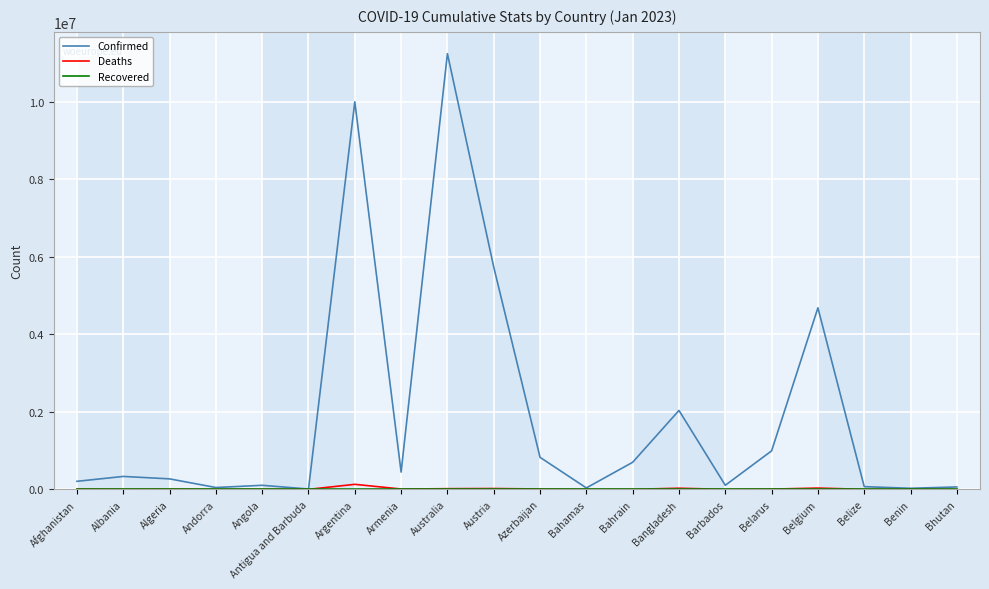

Which series has the widest spread of values?

Confirmed